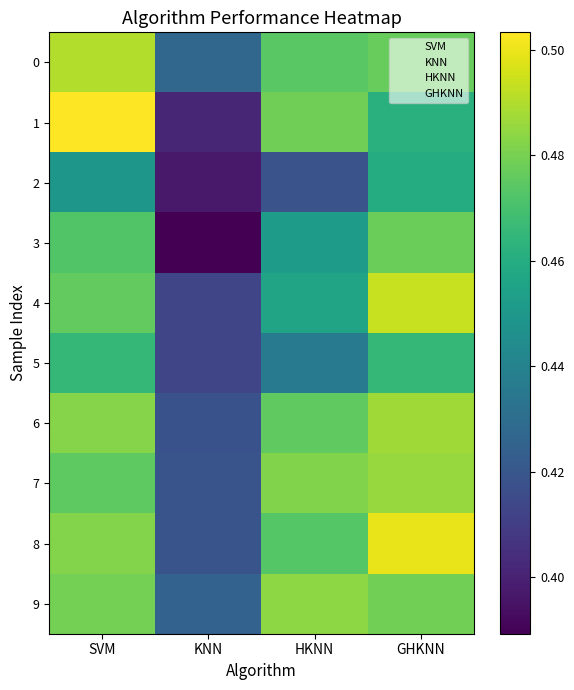

Which series has the largest total across all categories?

8